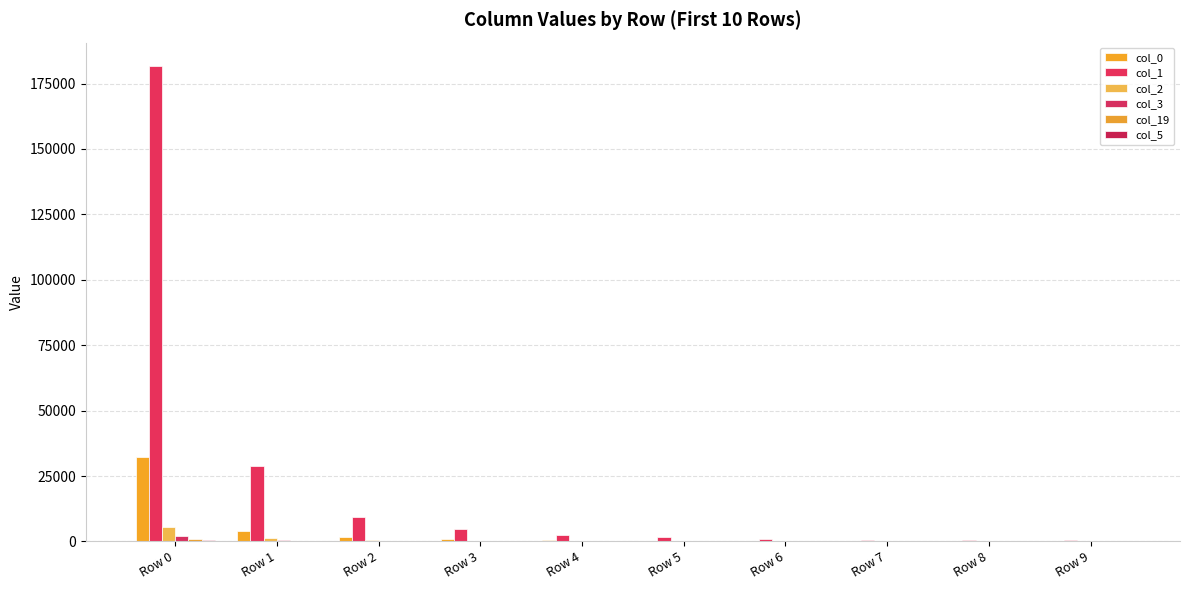

Are the bars grouped side by side (vs. stacked)?

Yes